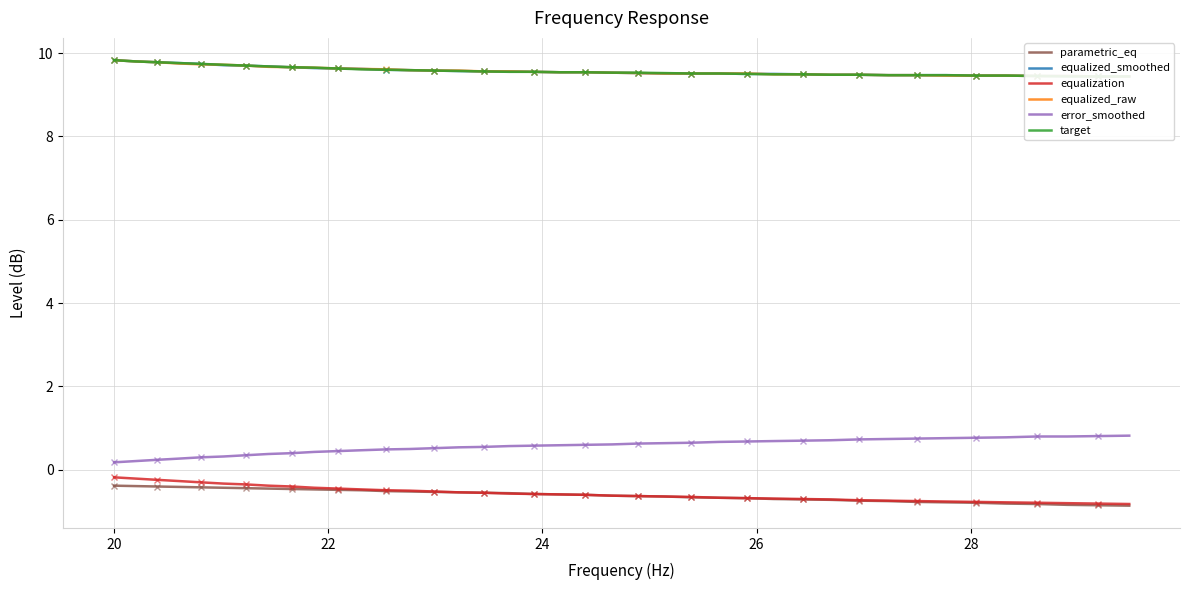

What is the average value of the target series?

9.6